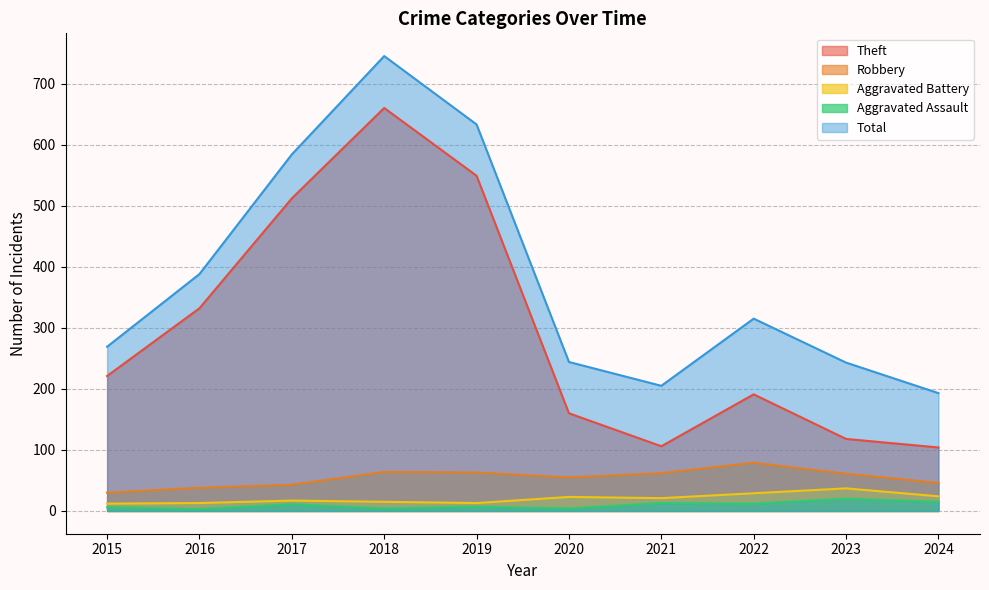

What is the difference between the Aggravated Assault values at 2021 and 2018?

9